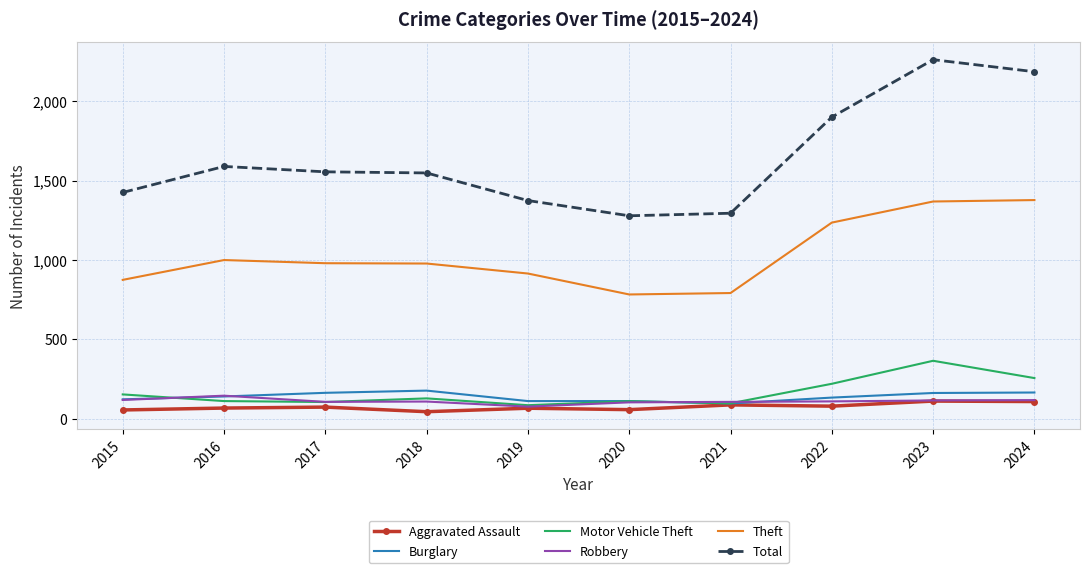

Read the Theft value at 2016.

999